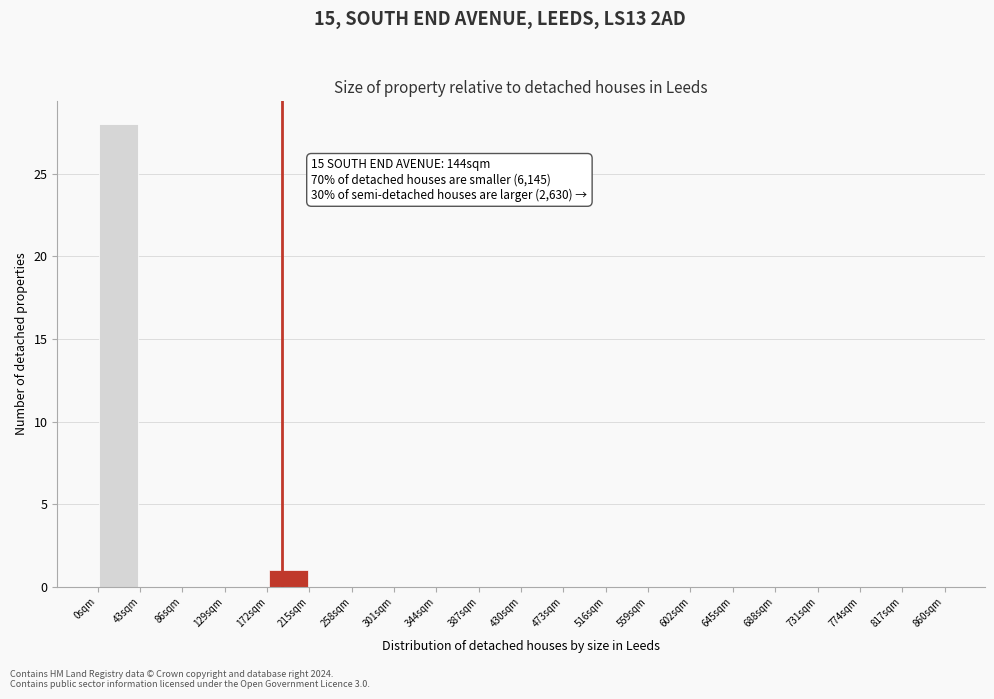

Which range on the x-axis has the tallest bar?

0 to 43